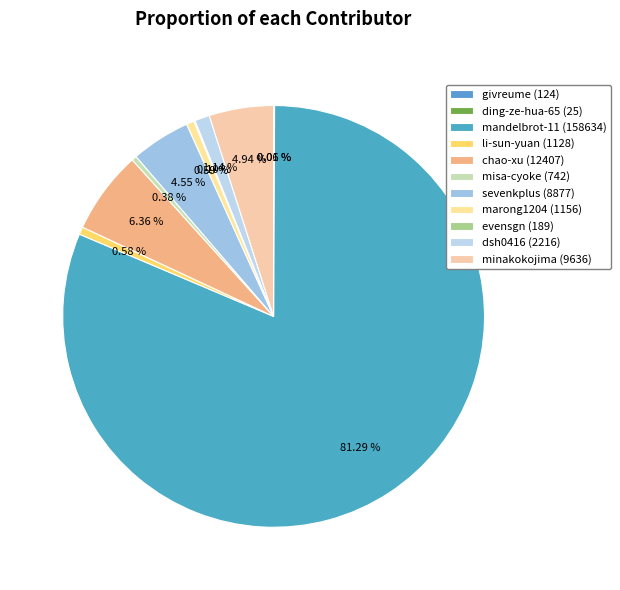

Do marong1204 and sevenkplus together represent more than half of the pie?

No